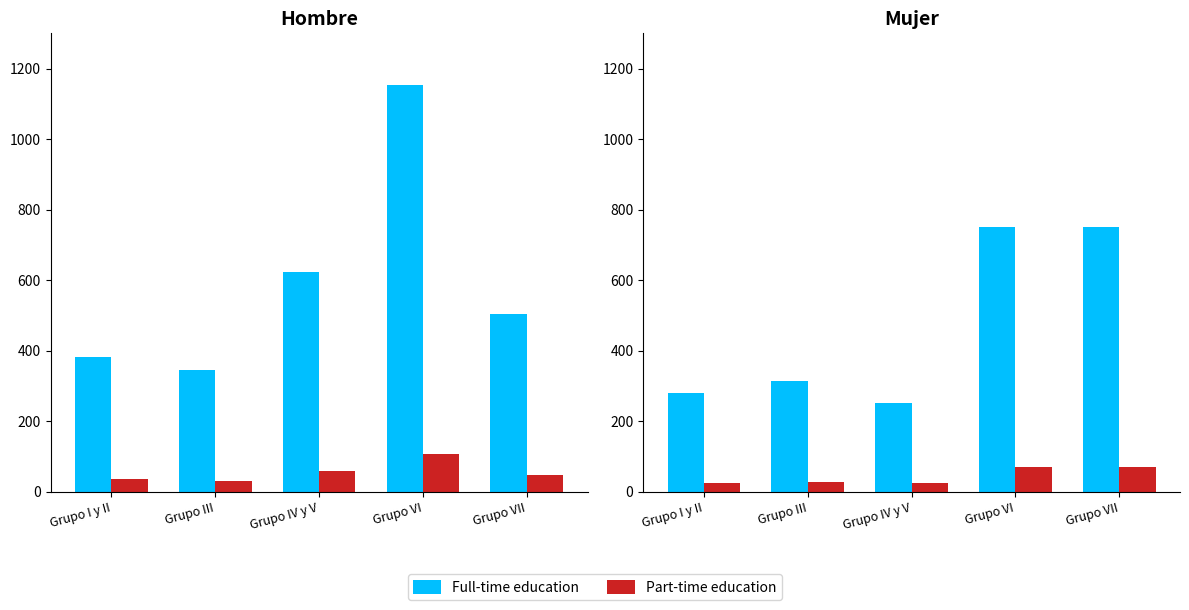

List the series in order of their peak value, highest first.

Full-time education, Part-time education